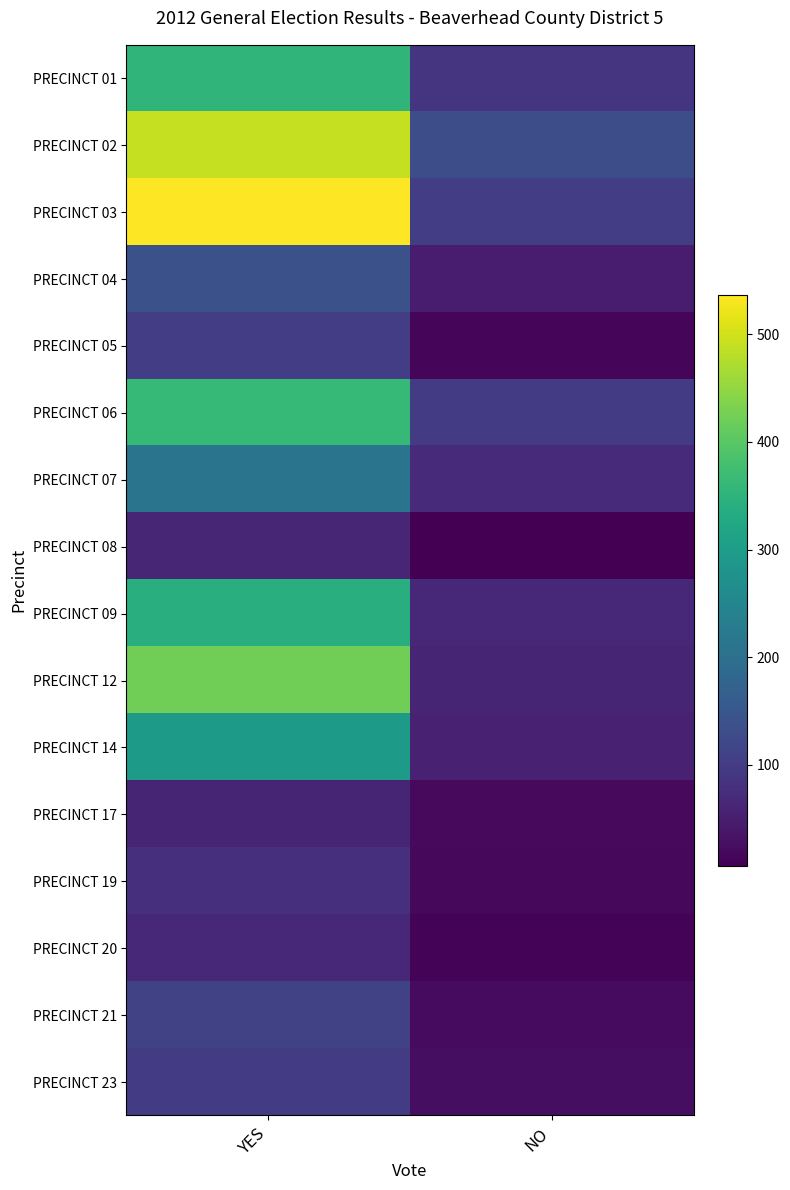

Between YES and NO, which is larger?

YES